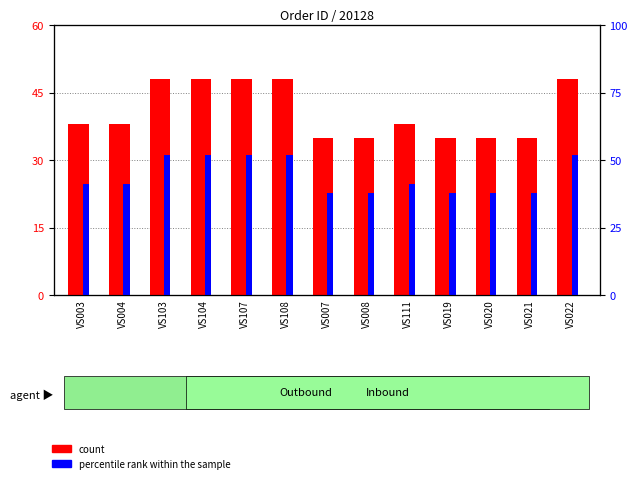

The count series shows 48 at VS107. True or false?

True